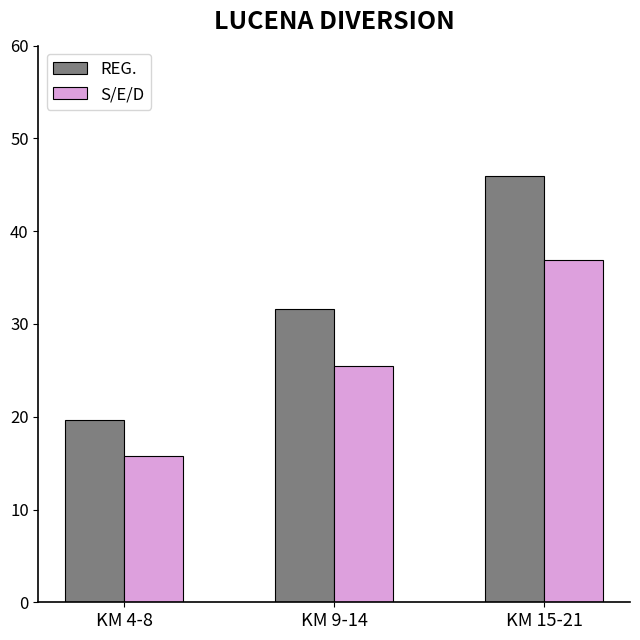

What is the difference between the highest and lowest values at KM 15-21?

9.1